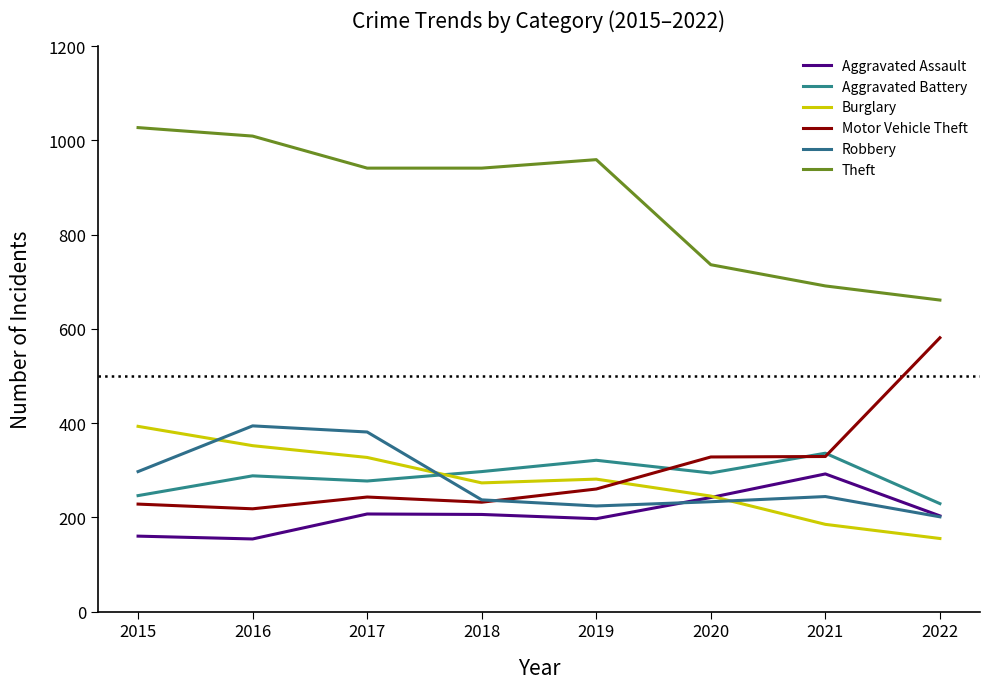

Which series has the largest range (max minus min)?

Theft